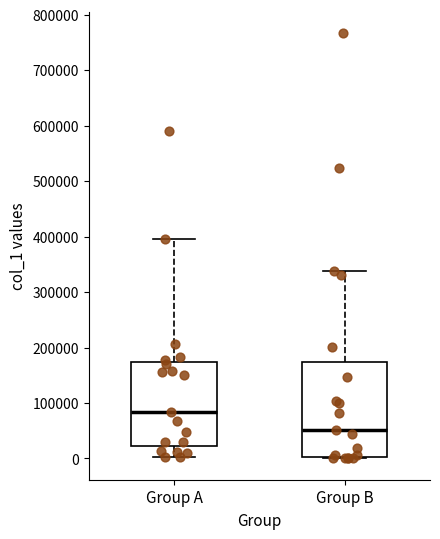

Which box has the lowest median line?

Group B